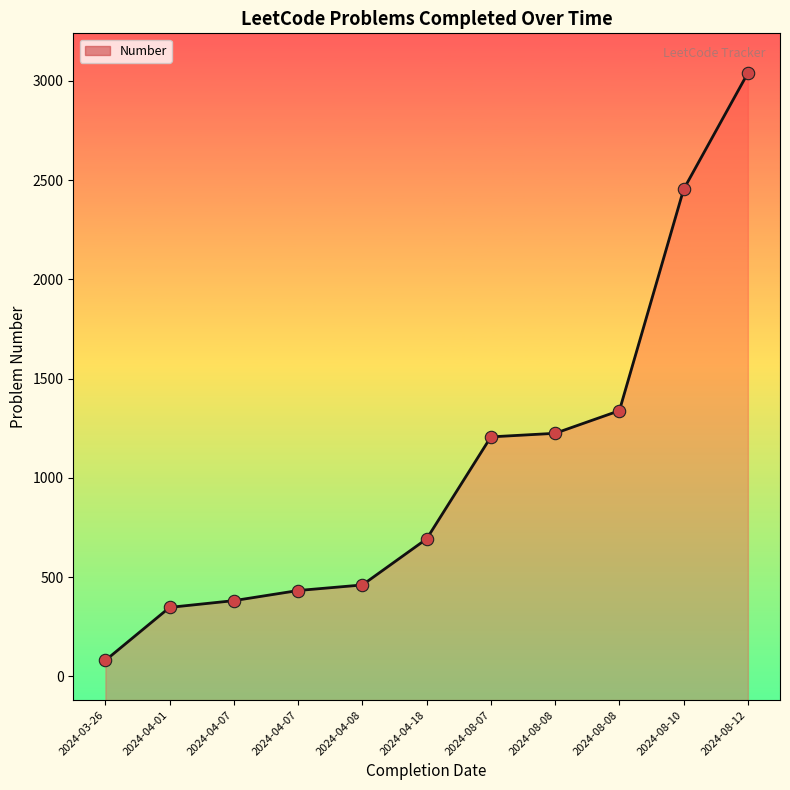

What is the ratio of the value at 2024-08-07 to the value at 2024-08-08?

1.0